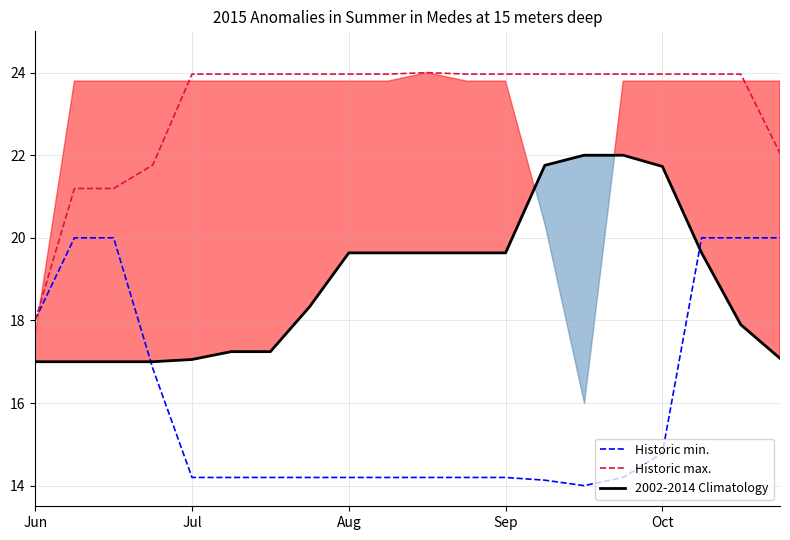

True or false: 2002-2014 Climatology and Historic max. intersect in this chart.

False